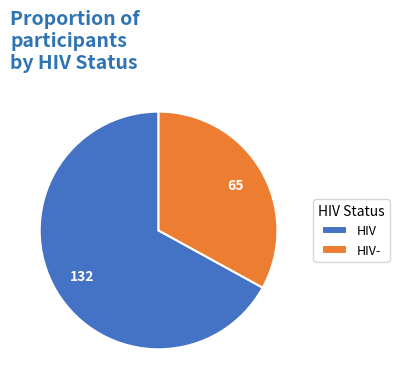

Combined, do HIV and HIV- account for over 50%?

Yes